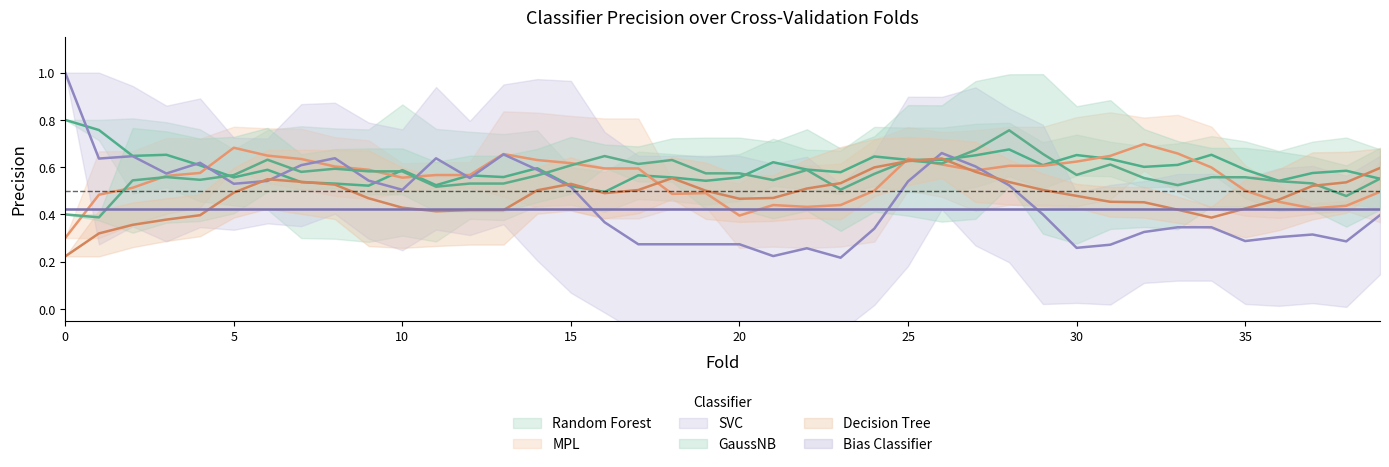

How many lines are shown in the chart?

6